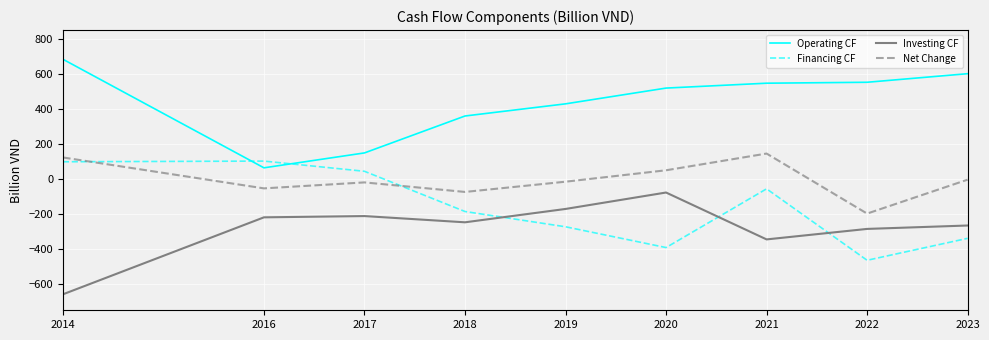

How many interior local valleys does the Net Change series have?

3